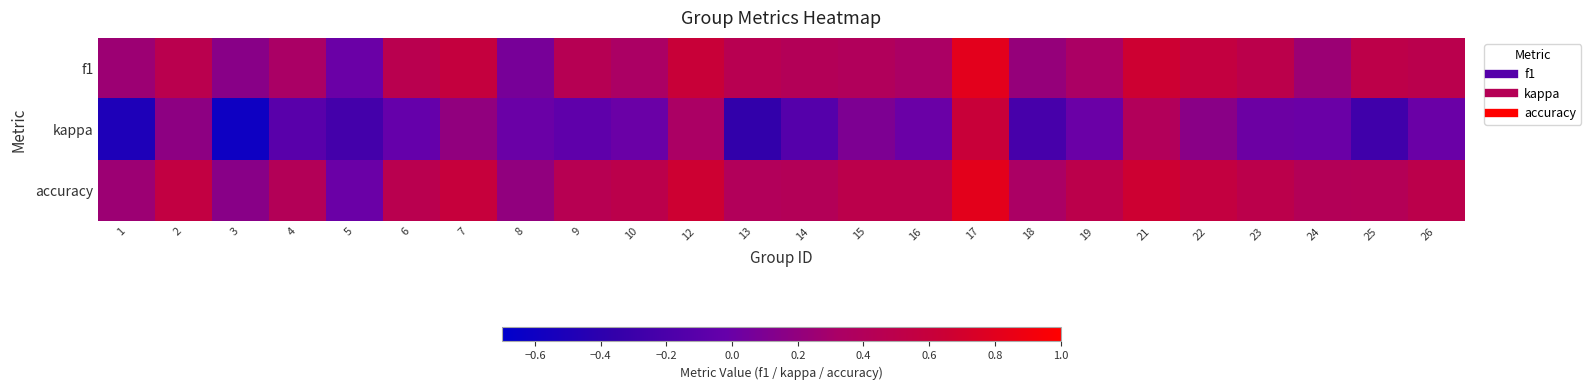

Which series changed the most between 12 and 24?

f1